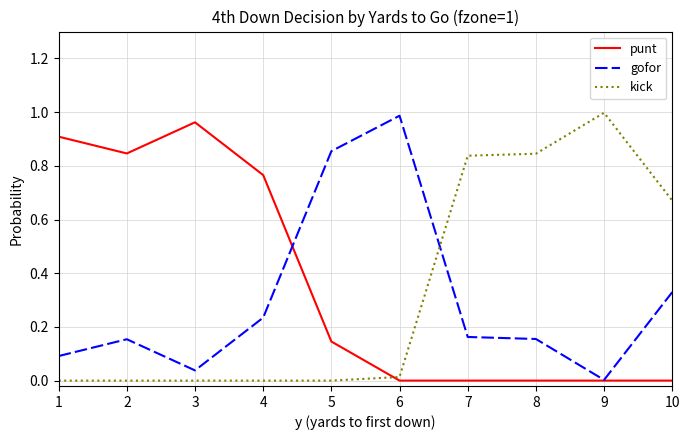

True or false: gofor and kick cross at least once.

True